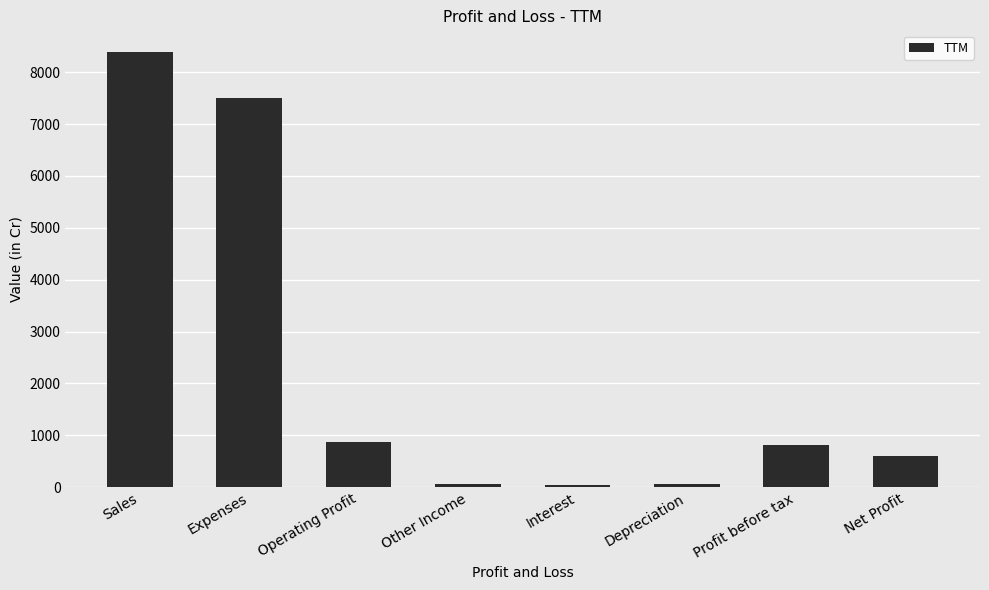

What is the difference between the maximum and minimum values?

8337